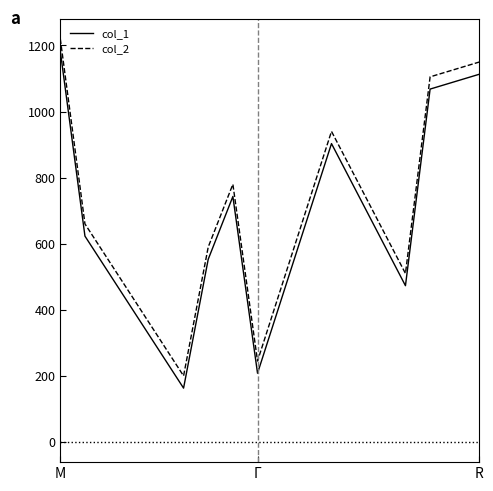

What is the lowest value of the col_1 series?

163